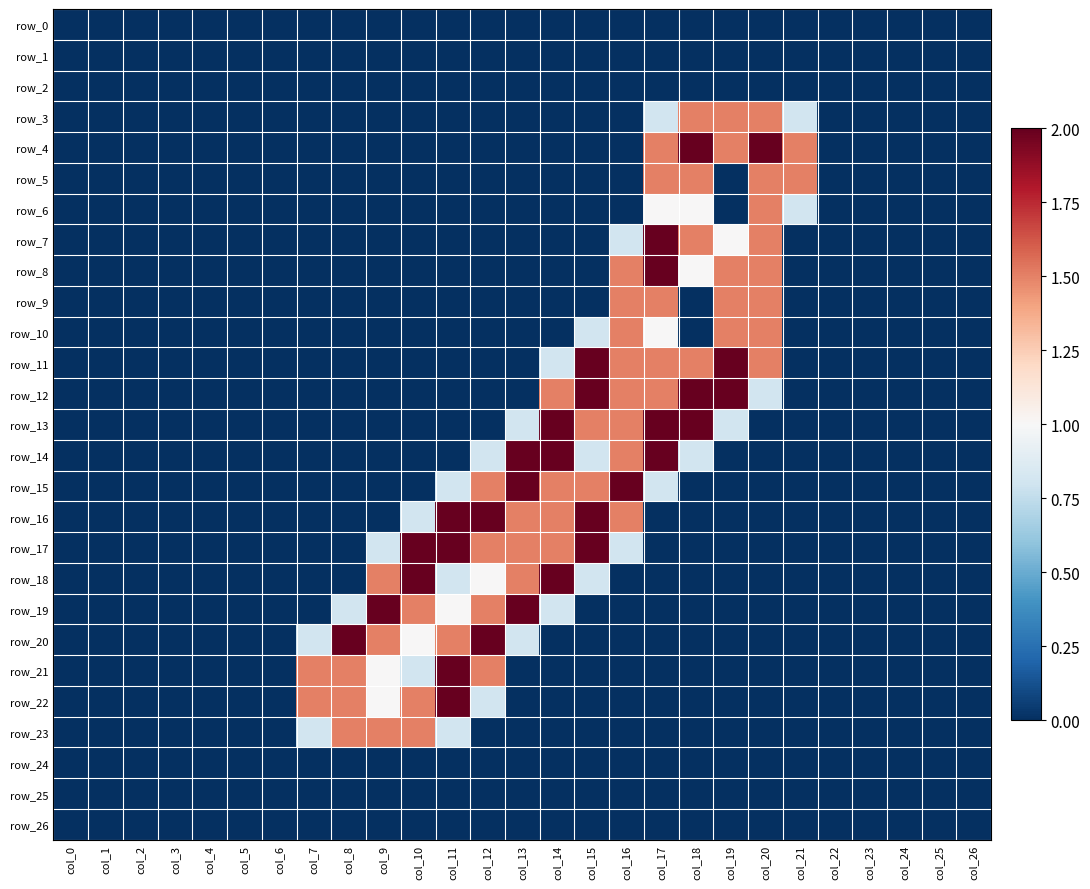

At which category is the sum across all series the highest?

col_17